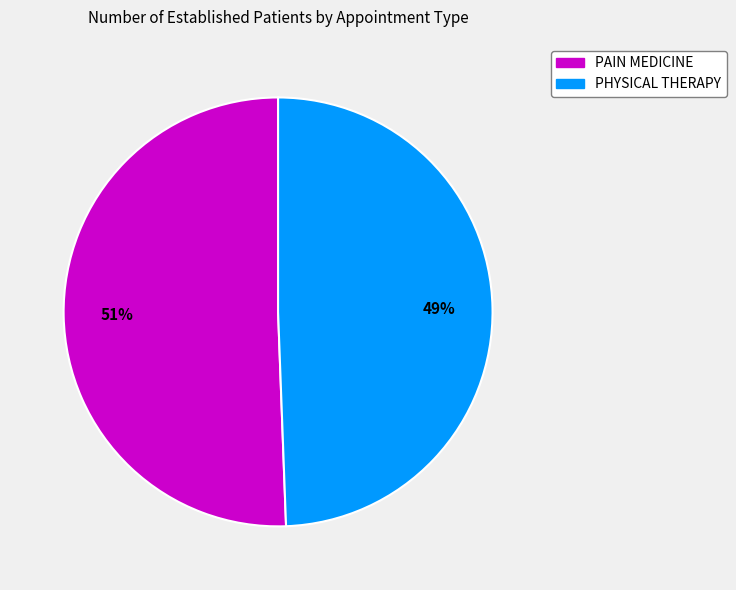

Is PAIN MEDICINE the majority of the pie?

Yes